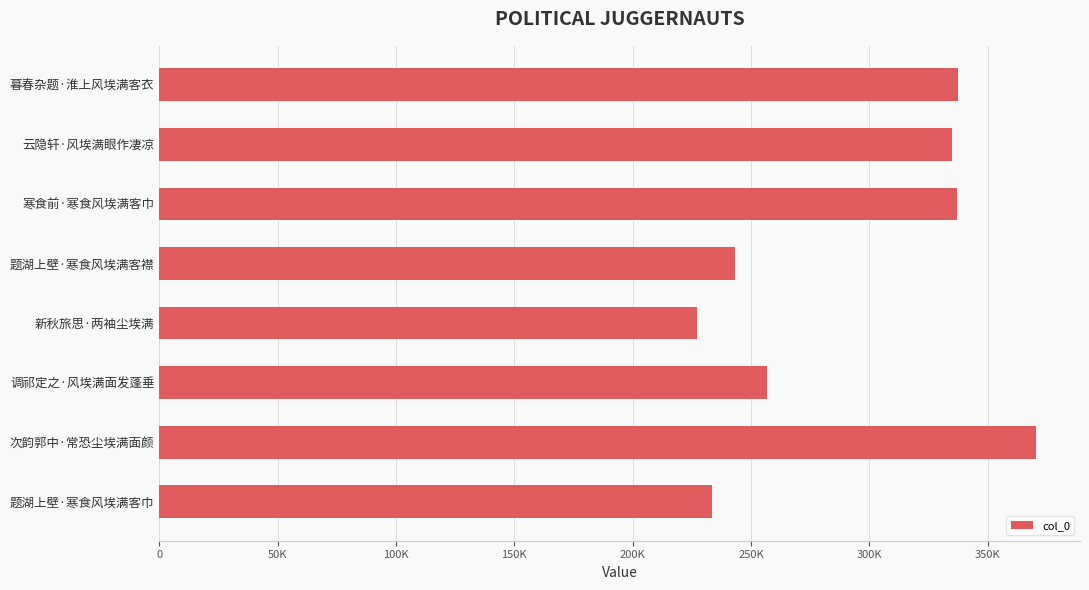

Are the bars horizontal?

Yes